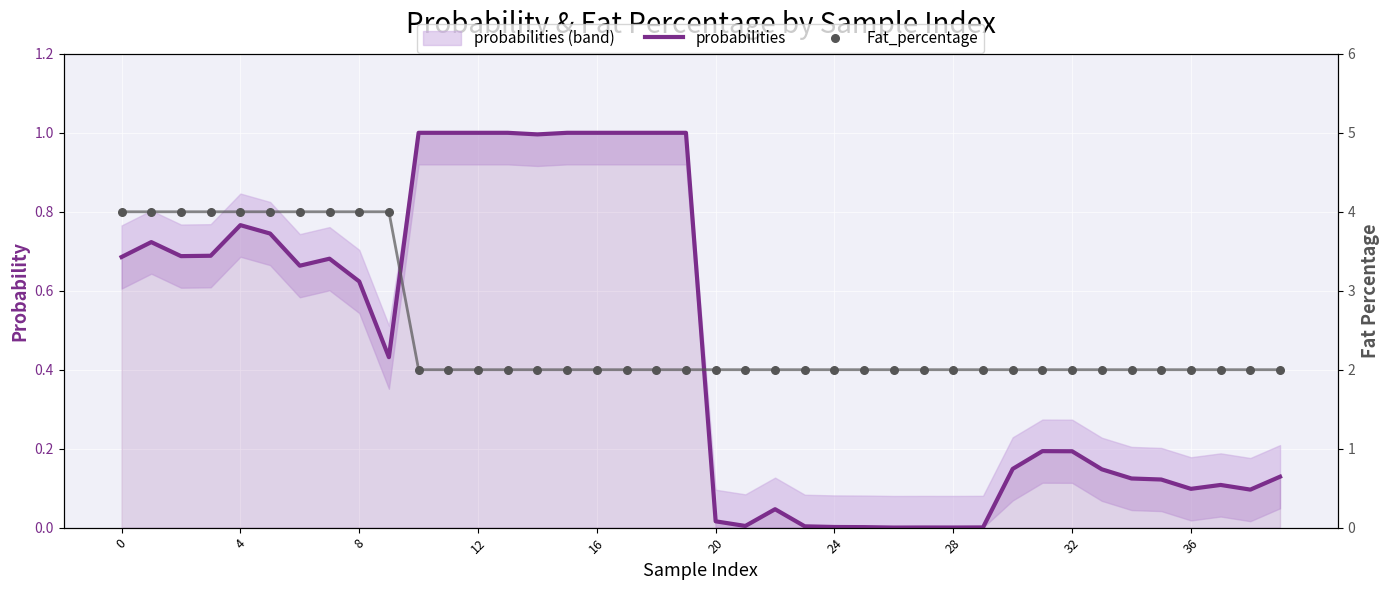

What is the total value across all series at 25?

2.0